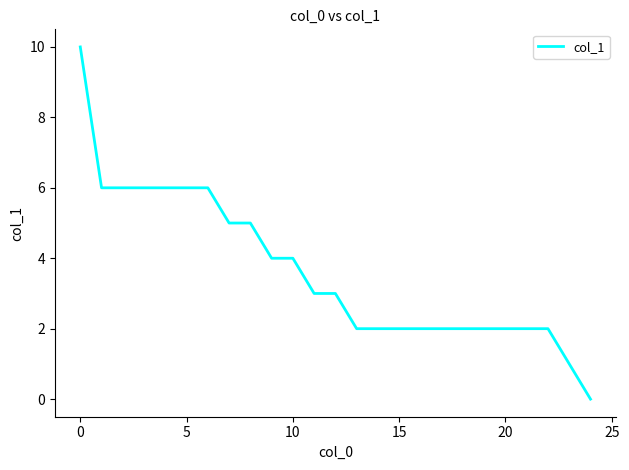

How many lines are shown in the chart?

1